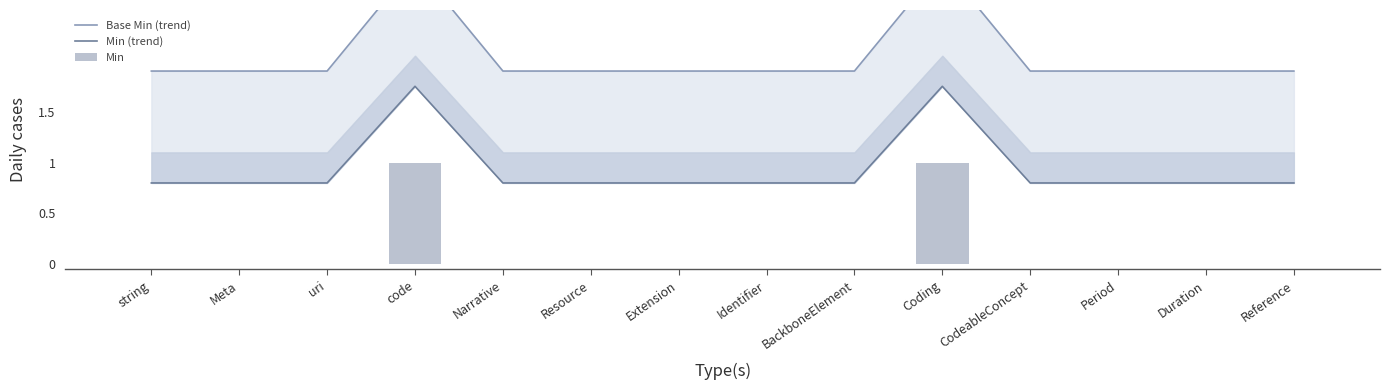

Which has a higher value, Meta or BackboneElement?

Meta